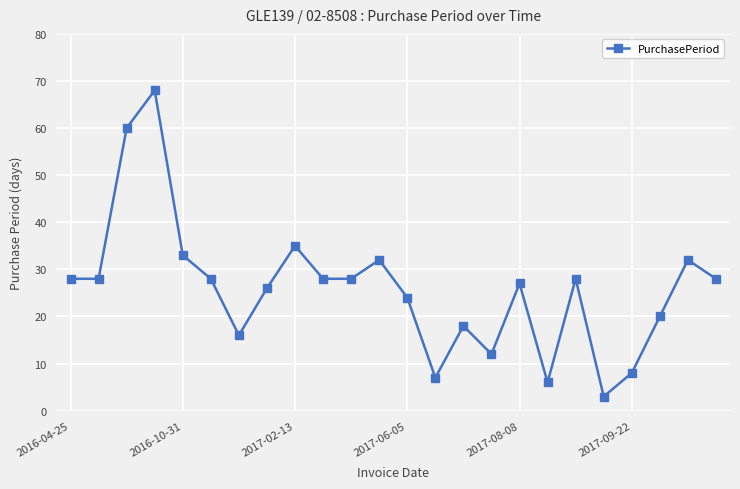

What is the value of the 10th point from the left?

28